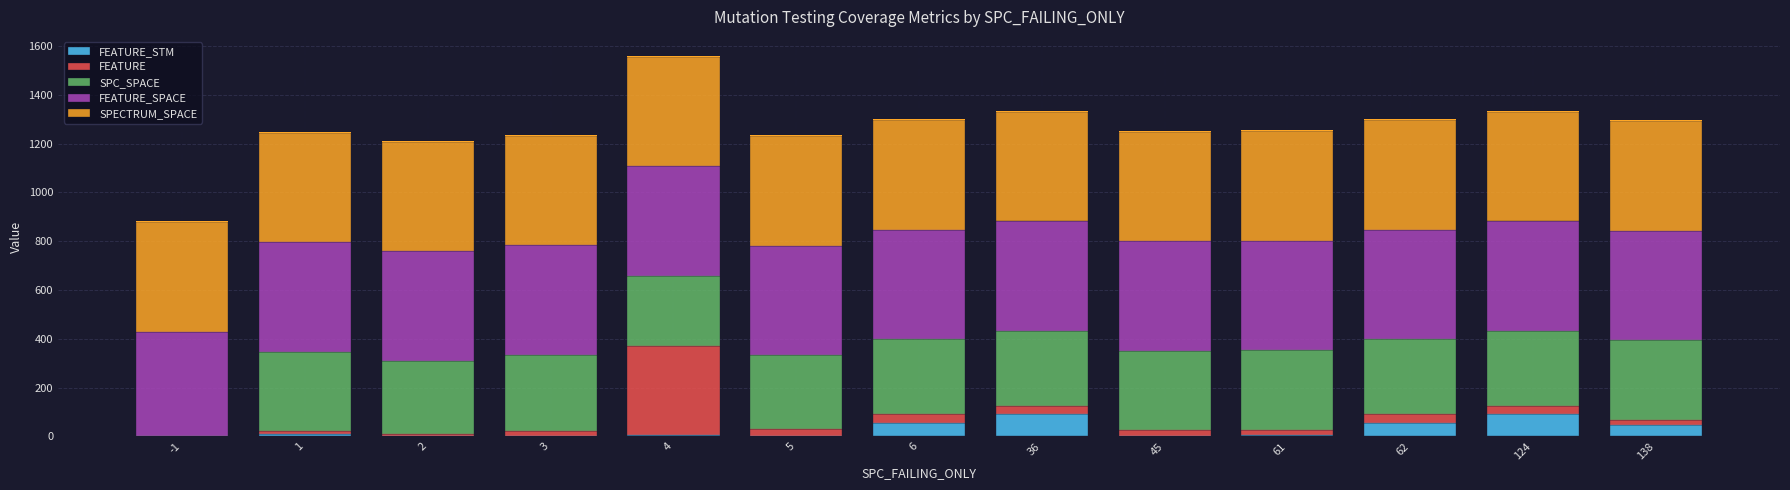

Reading left to right, transcribe all the data shown in this chart.

FEATURE_STM: -1=0	1=8	2=1	3=1	4=4	5=2	6=56	36=91	45=3	61=5	62=56	124=91	138=46
FEATURE: -1=0	1=12	2=8	3=22	4=366	5=30	6=35	36=35	45=22	61=22	62=35	124=35	138=22
SPC_SPACE: -1=0	1=326	2=301	3=312	4=288	5=301	6=307	36=306	45=326	61=326	62=307	124=306	138=326
FEATURE_SPACE: -1=428	1=449	2=449	3=449	4=449	5=449	6=449	36=449	45=449	61=449	62=449	124=449	138=449
SPECTRUM_SPACE: -1=449	1=449	2=449	3=449	4=449	5=449	6=449	36=449	45=449	61=449	62=449	124=449	138=449